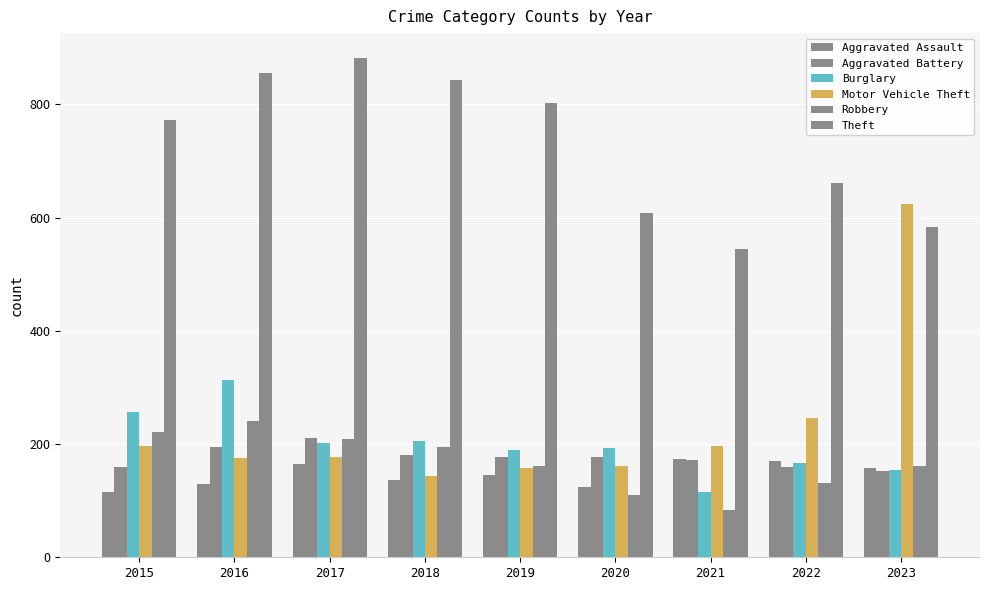

What is the value of the Aggravated Assault bar at the 5th from the left?

146